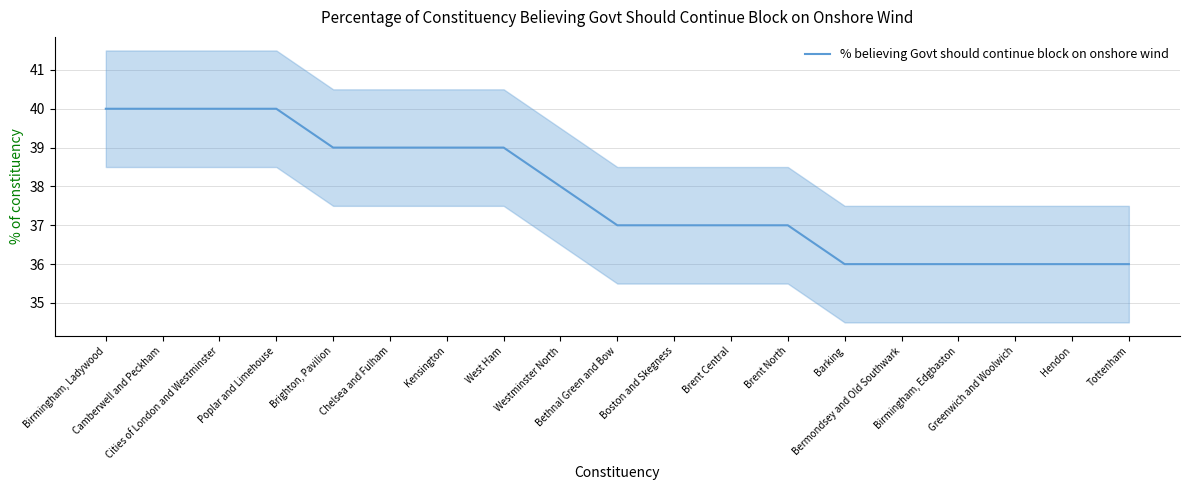

Does the chart display data point markers on the line(s)?

No